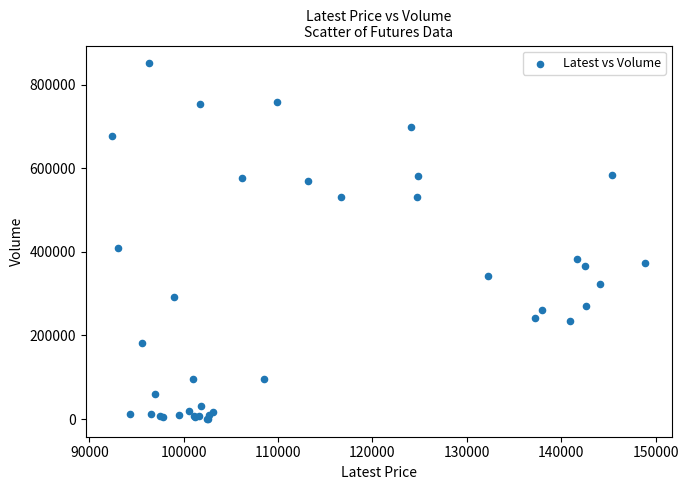

What Y value in the scatter plot is closest to 425677?

409821